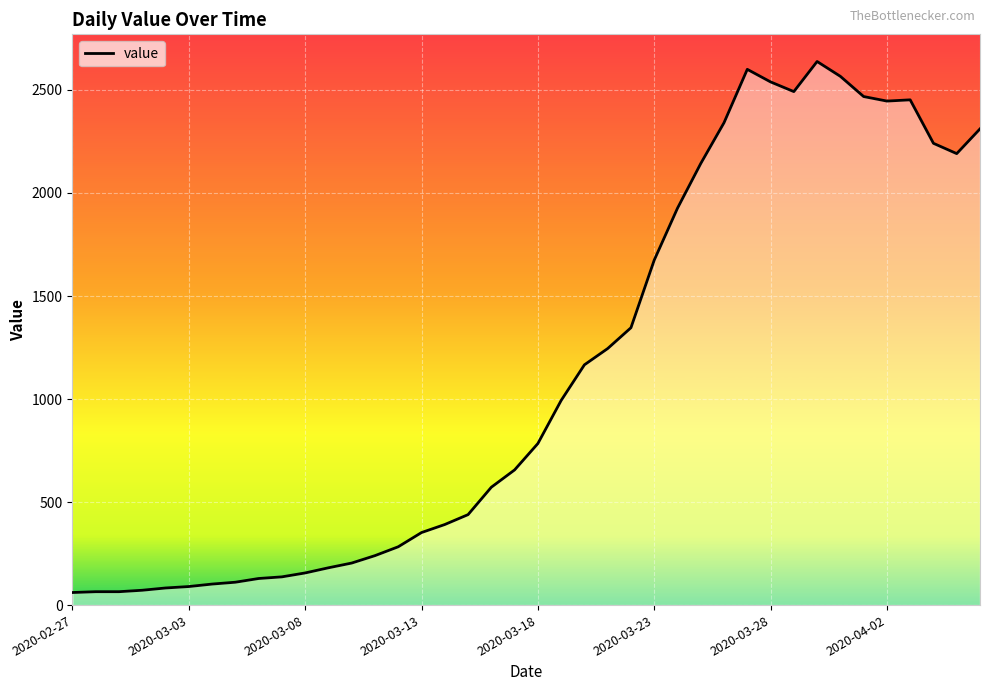

What is the difference between the maximum and minimum values?

2577